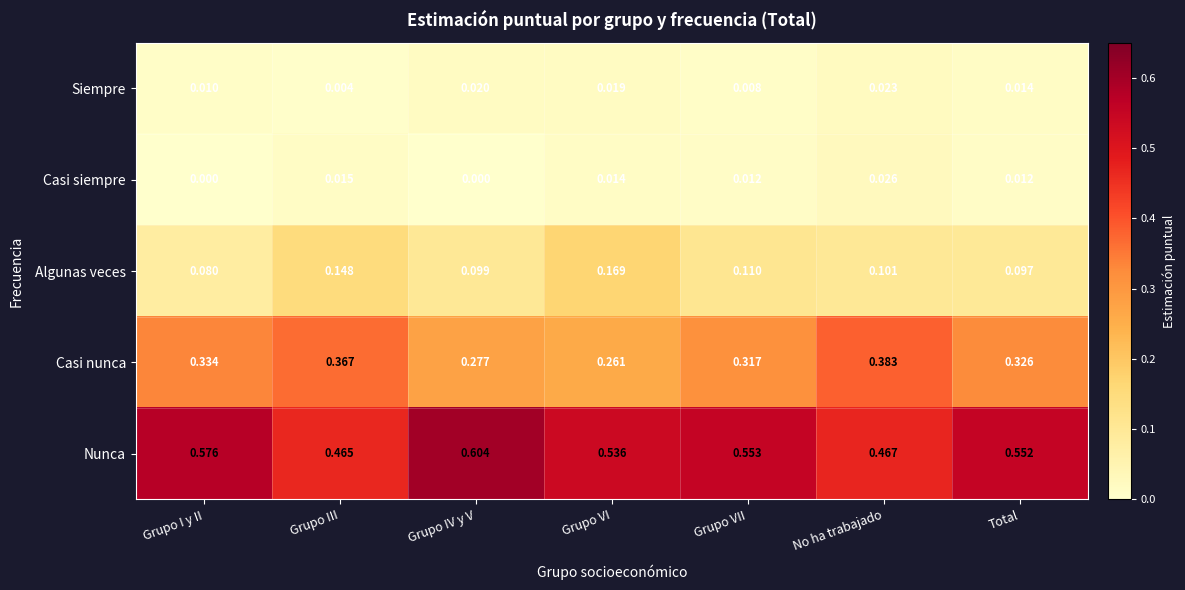

Which series has the largest range (max minus min)?

Nunca